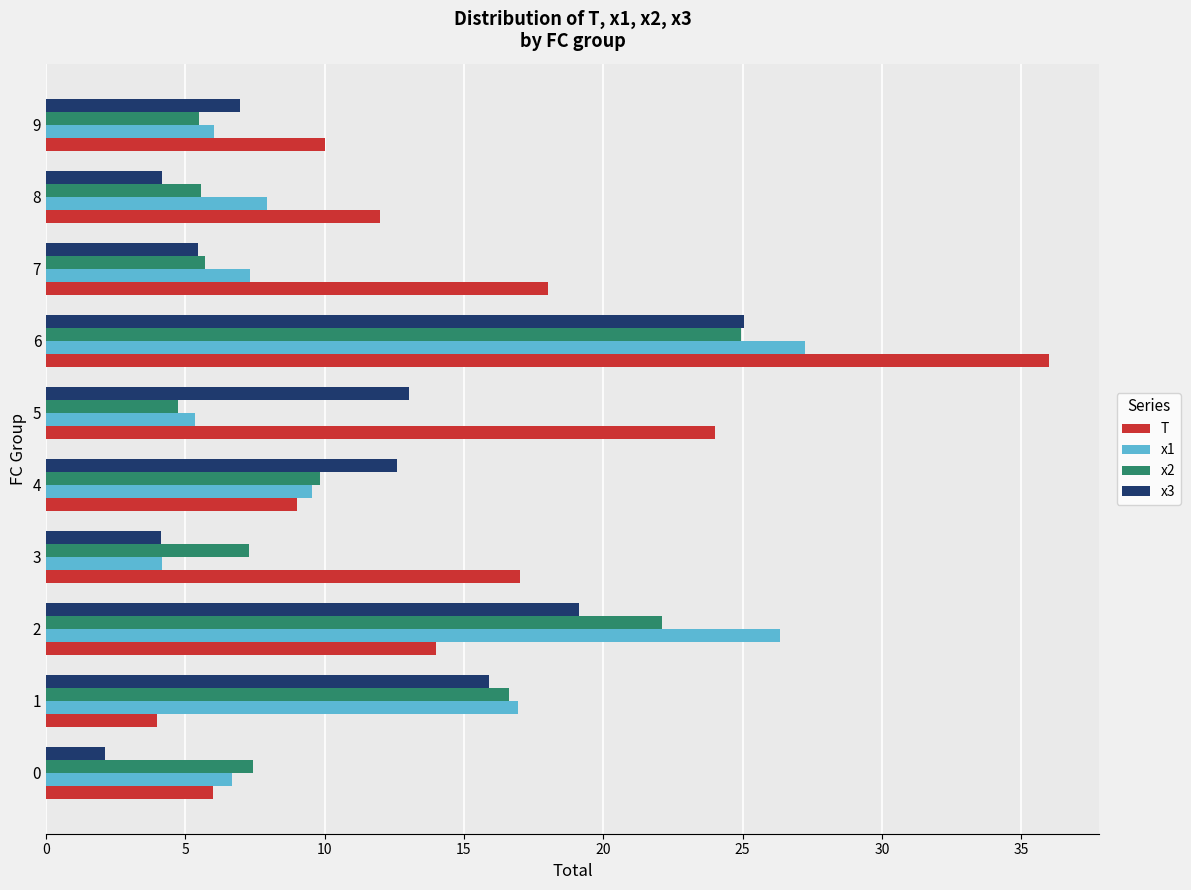

Which category has the highest value in the x1 series?

6